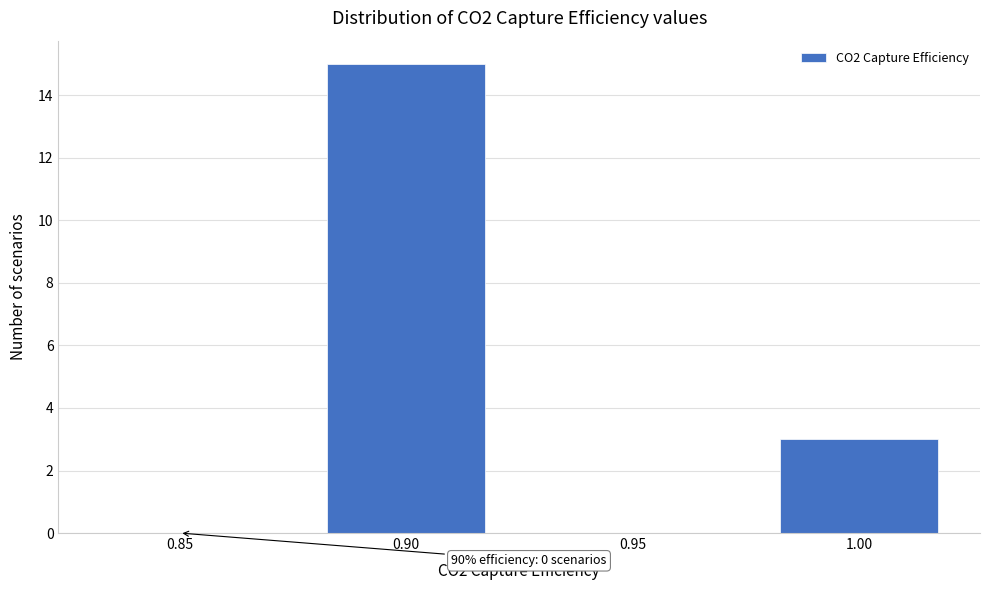

Reading right to left, list all the values displayed in this chart.

1.00=3	0.95=0	0.90=15	0.85=0